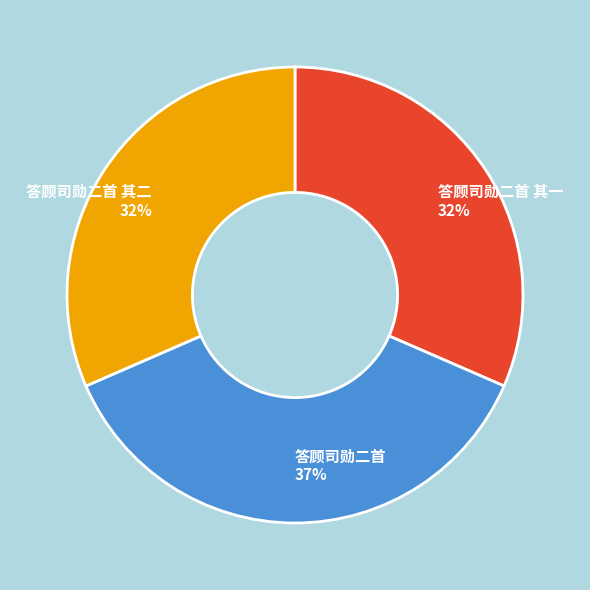

Which has a higher value, 答顾司勋二首 其二 or 答顾司勋二首?

答顾司勋二首